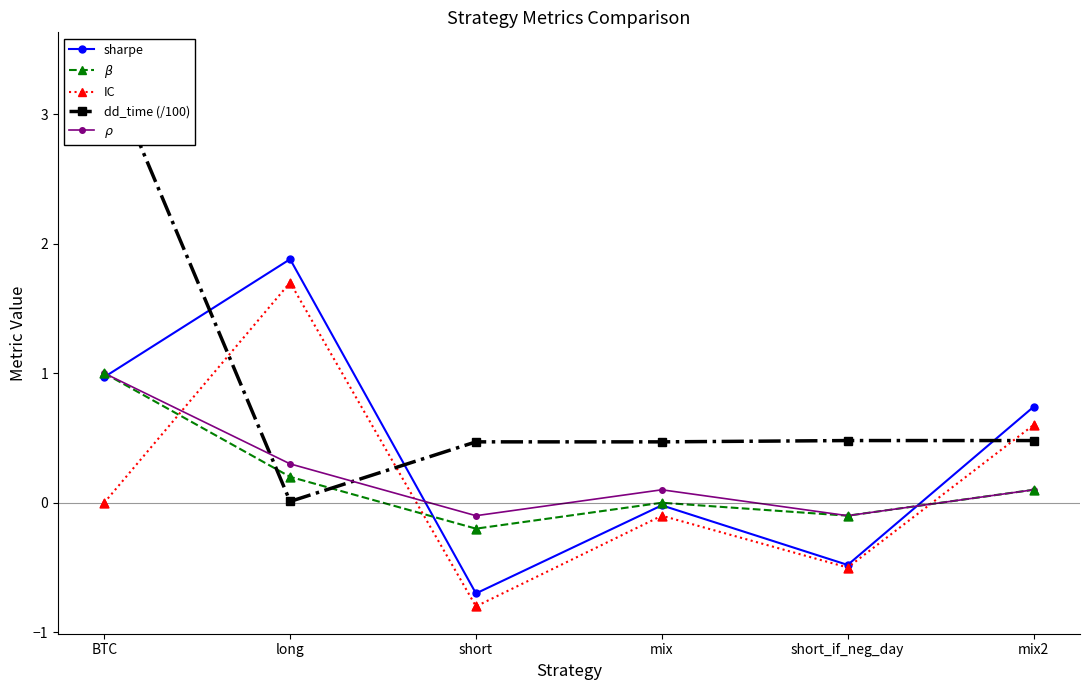

At which category is the sum across all series the highest?

BTC